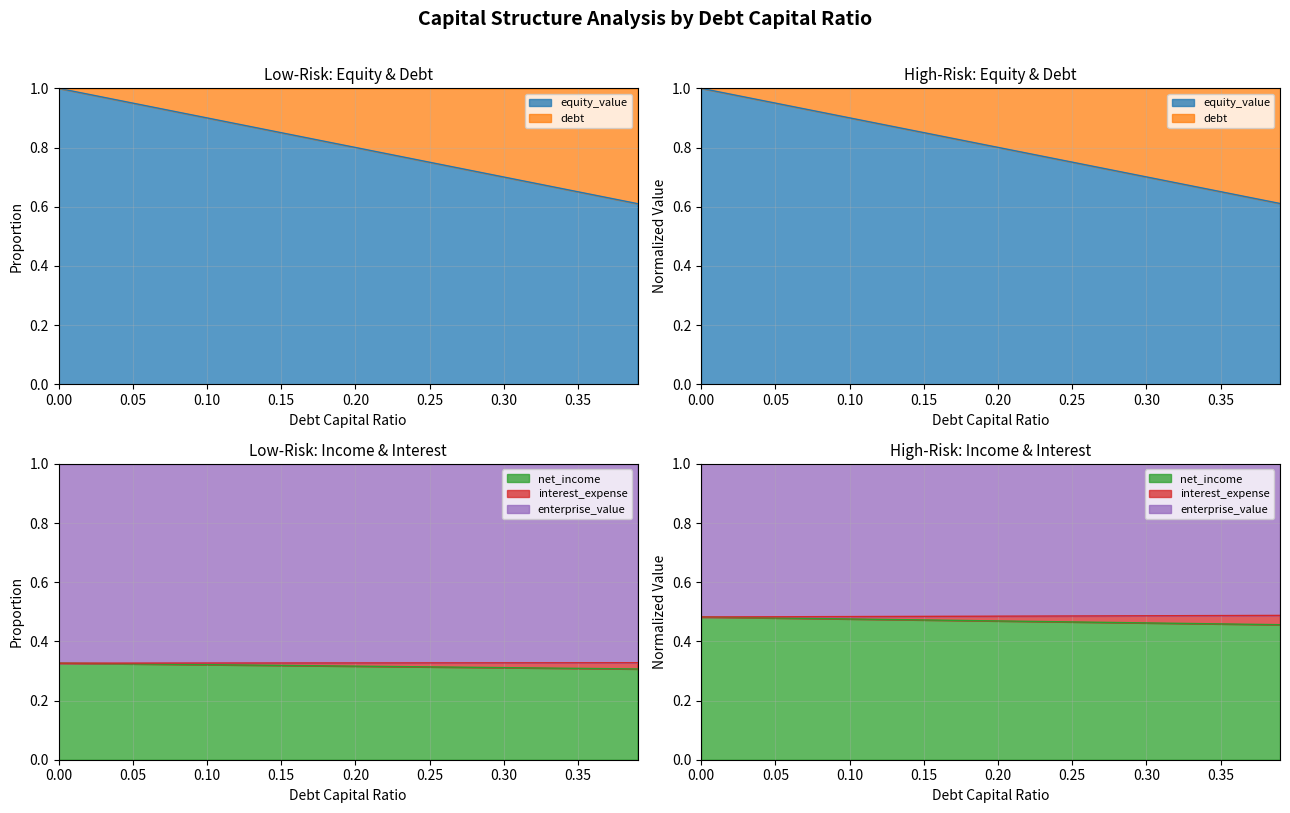

True or false: debt_capital has more than 0 points higher than both neighbors.

False